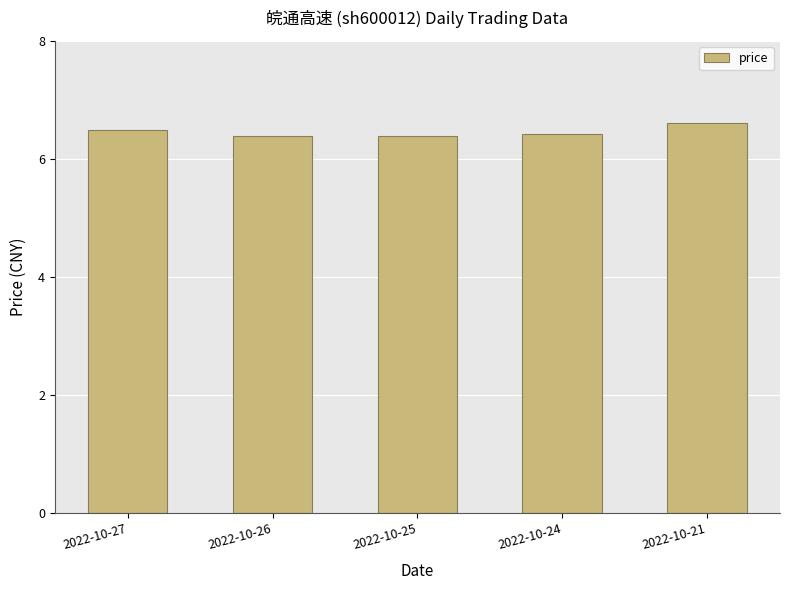

What is the smallest value displayed?

6.4